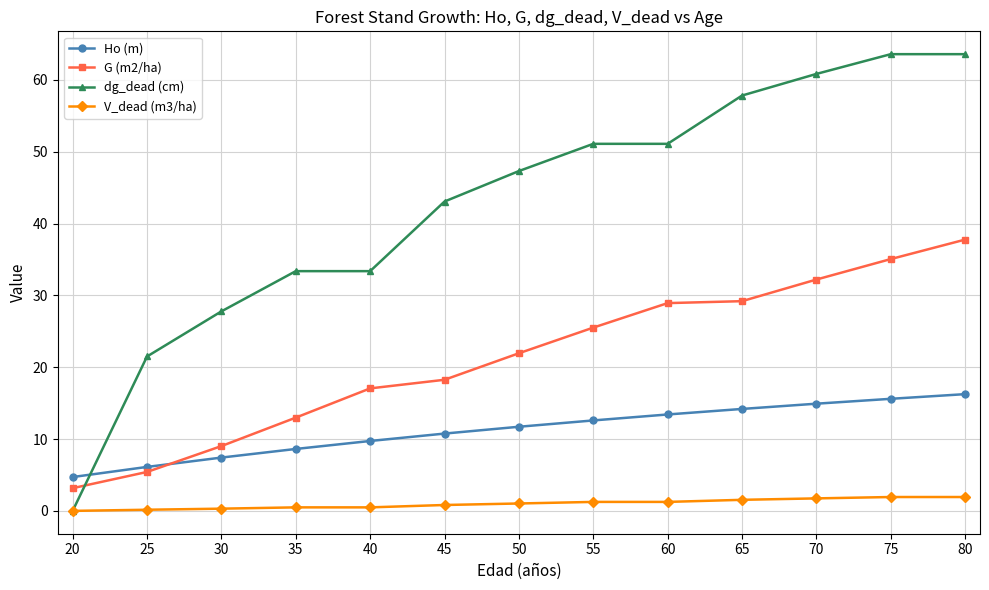

The value of Ho (m) at 60 is 8.2. True or false?

False